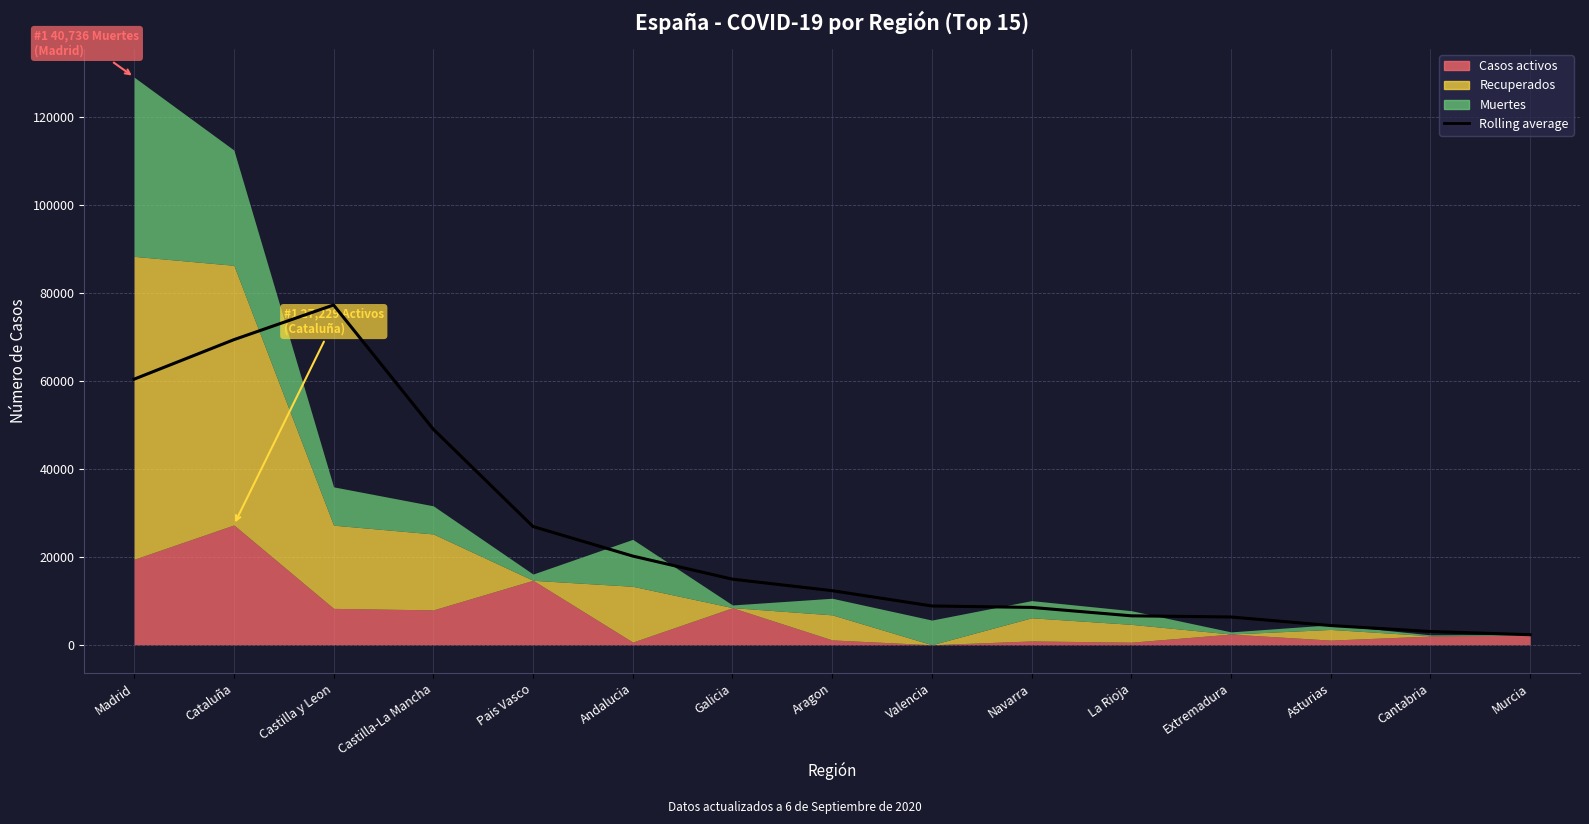

Rank the categories by value from highest to lowest.

Castilla y Leon, Cataluña, Madrid, Castilla-La Mancha, Pais Vasco, Andalucia, Galicia, Aragon, Valencia, Navarra, La Rioja, Extremadura, Asturias, Cantabria, Murcia